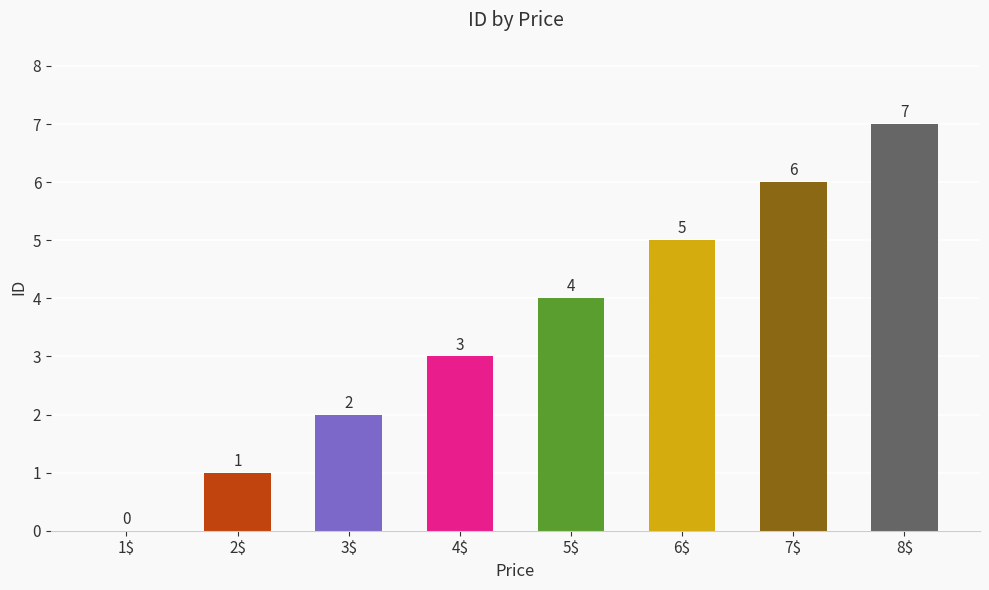

The value at 6$ is 3. True or false?

False